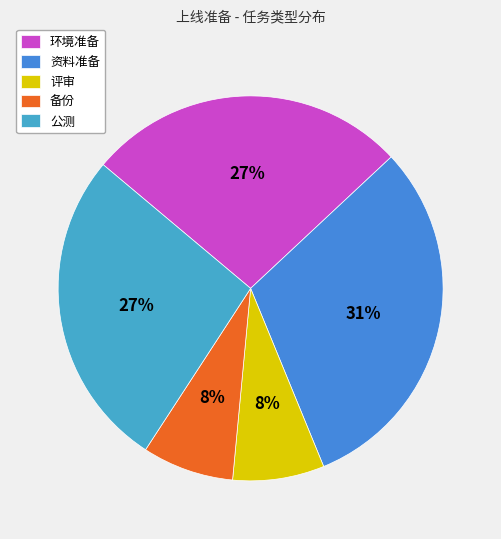

Is the sum of 环境准备 and 公测 greater than half?

Yes